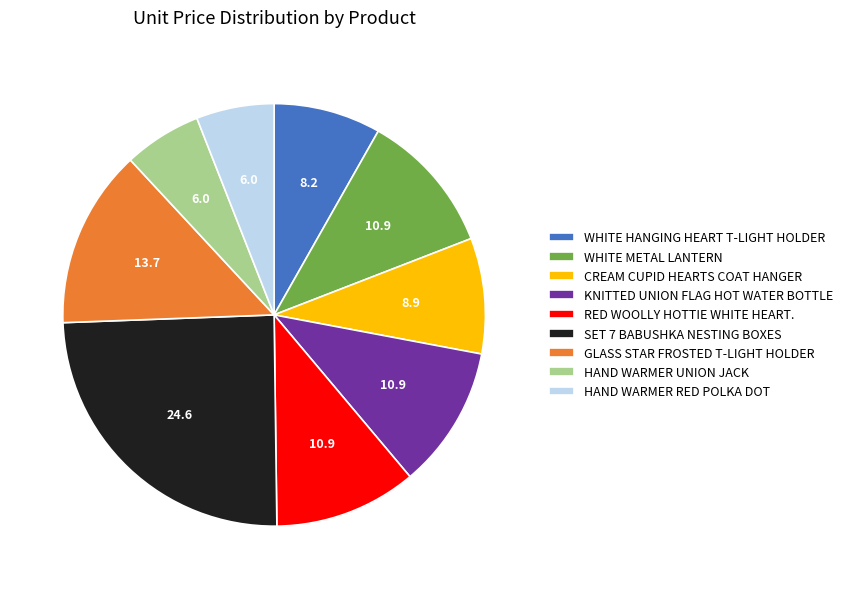

Which category has the biggest portion of the pie?

SET 7 BABUSHKA NESTING BOXES